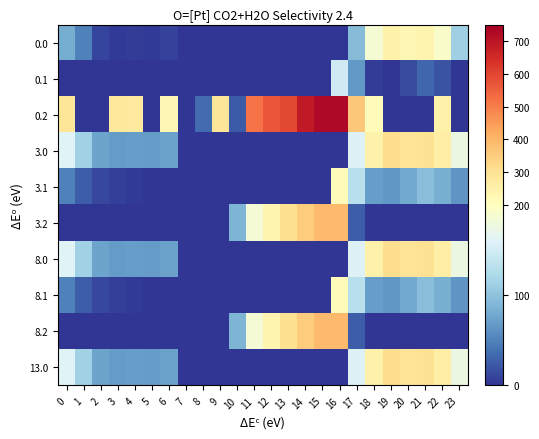

Rank the series at 12 from highest to lowest value.

0.2, 3.2, 8.2, 0.0, 0.1, 3.0, 3.1, 8.0, 8.1, 13.0